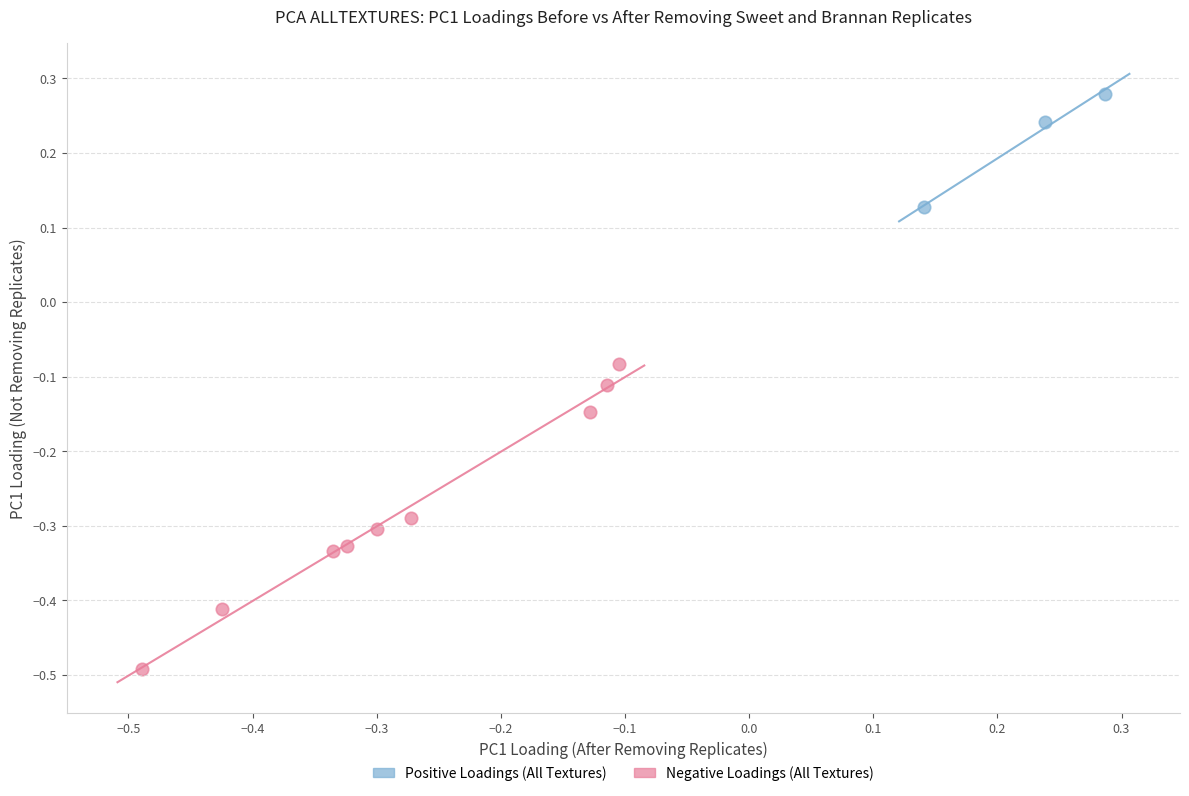

What are all the series names shown in the legend?

Positive Loadings (All Textures), Negative Loadings (All Textures)